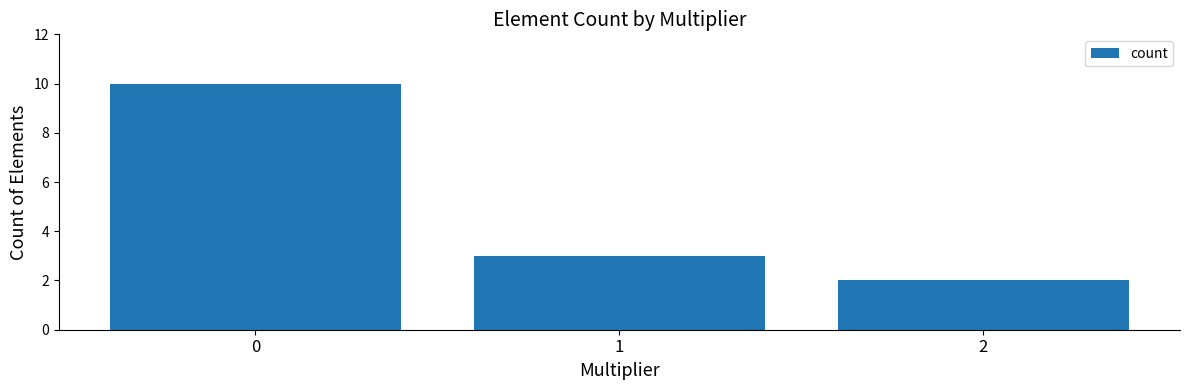

What is the sum of all values?

15